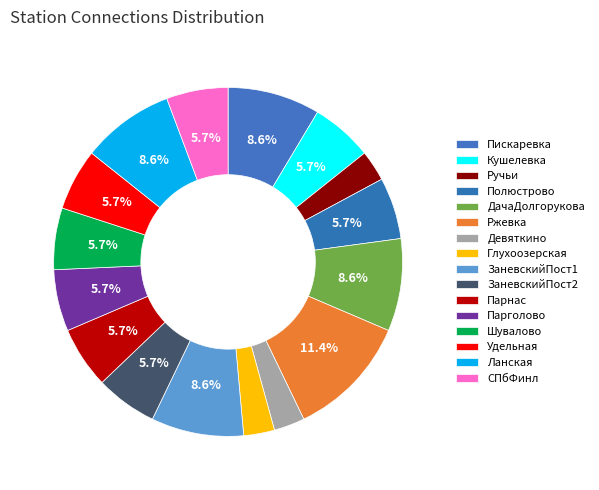

What is the largest slice in the pie chart?

Ржевка